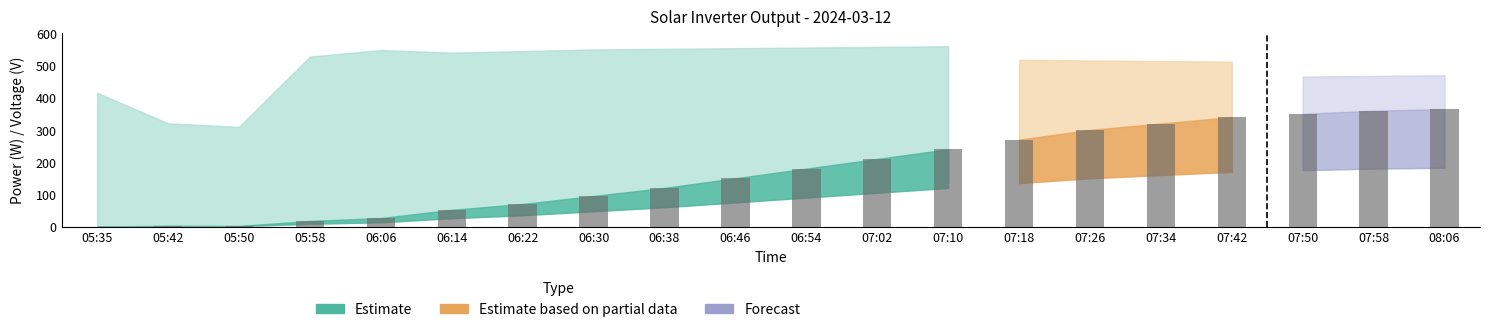

What is the label of the 12th bar from the left?

07:02